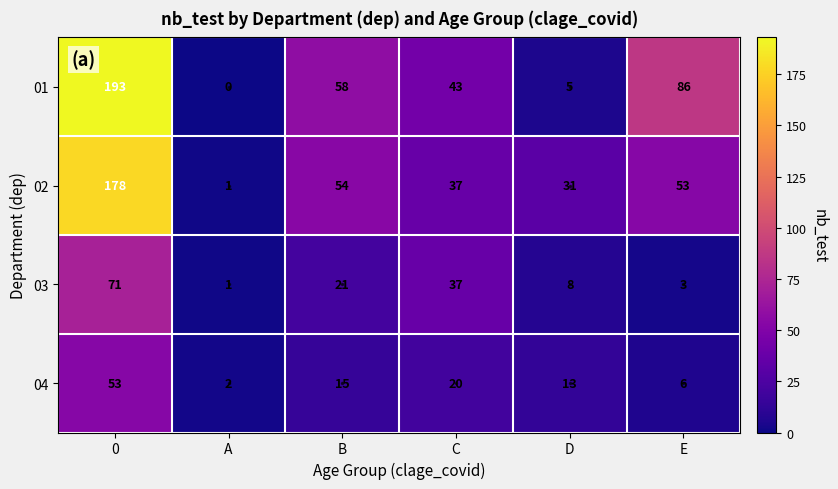

How many data points in 01 are less than 58?

3